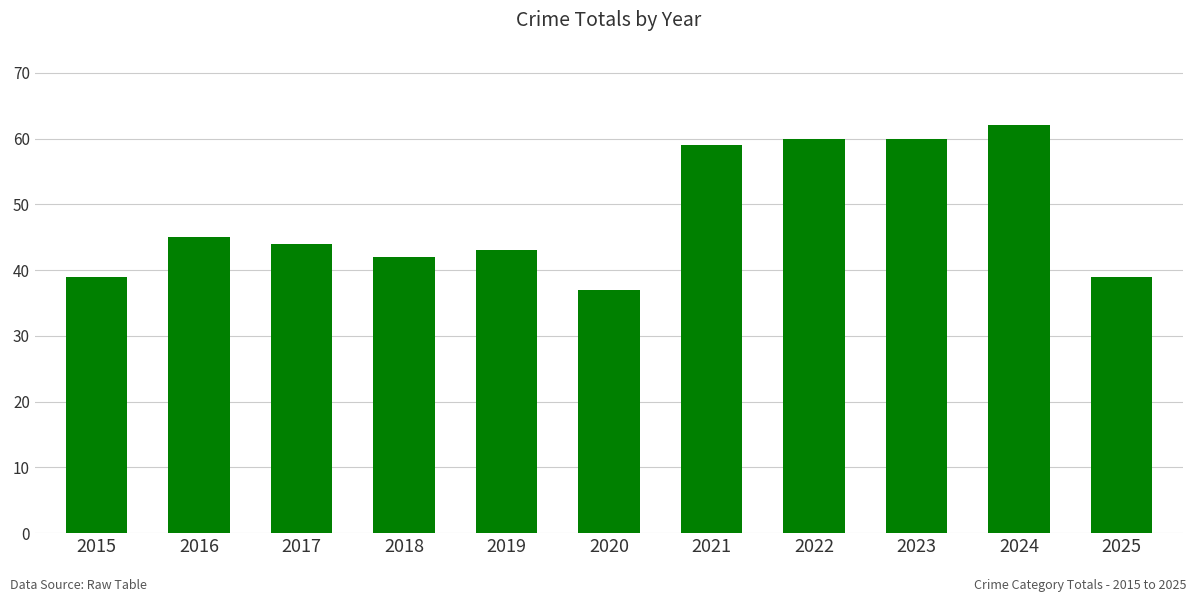

What is the difference between the maximum and minimum values?

25